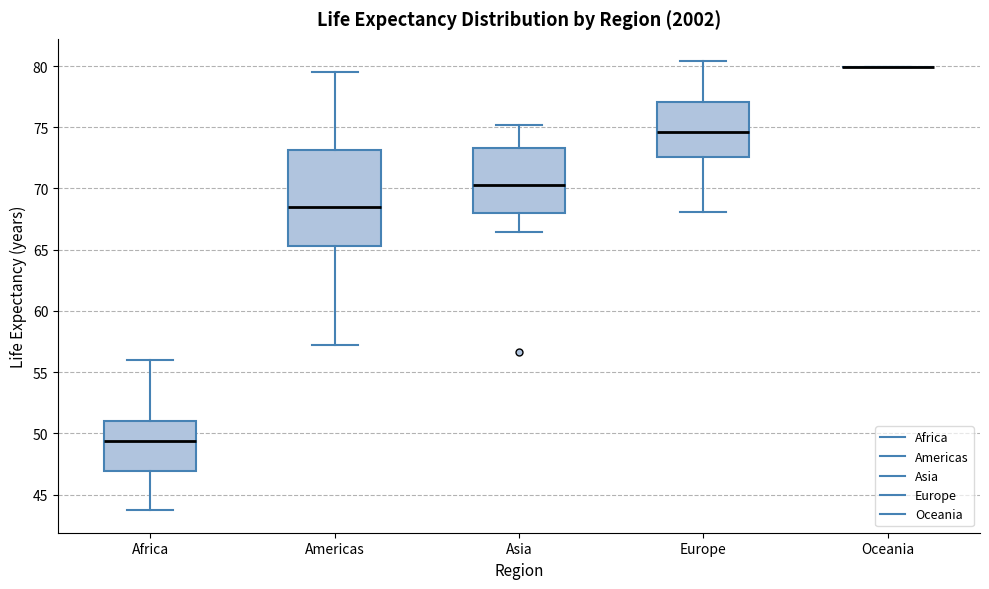

Reading left to right, transcribe this box plot: for each box, give where its median line is, the range the box spans, and where its two whiskers end, as read against the y-axis. The values are not printed on the chart, so give them approximately, as read against the axis.

Africa: median 49.5, box 47.0 to 51.0, whiskers 43.5 to 56.0
Americas: median 68.5, box 65.5 to 73.0, whiskers 57.5 to 79.5
Asia: median 70.5, box 68.0 to 73.5, whiskers 66.5 to 75.0
Europe: median 74.5, box 72.5 to 77.0, whiskers 68.0 to 80.5
Oceania: box collapsed to a line at 80.0, whiskers 80.0 to 80.0